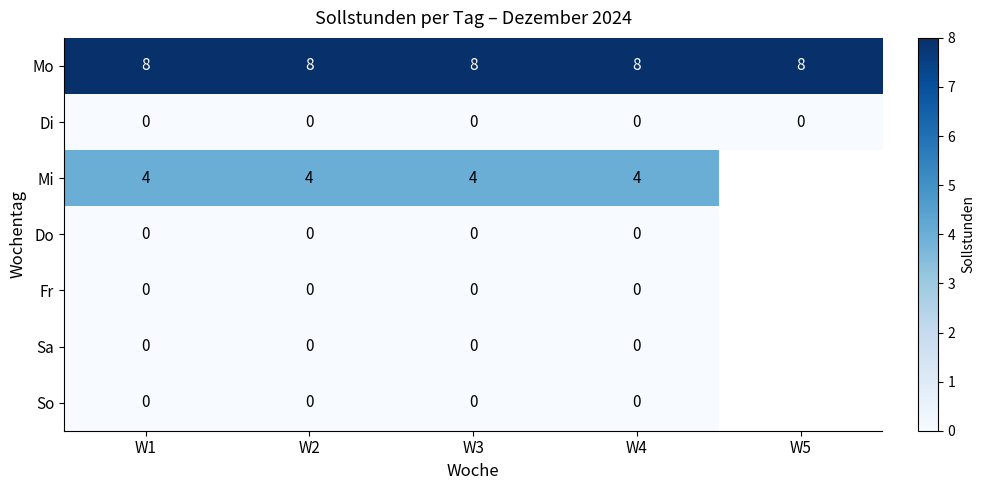

Count the number of categories in the chart.

5